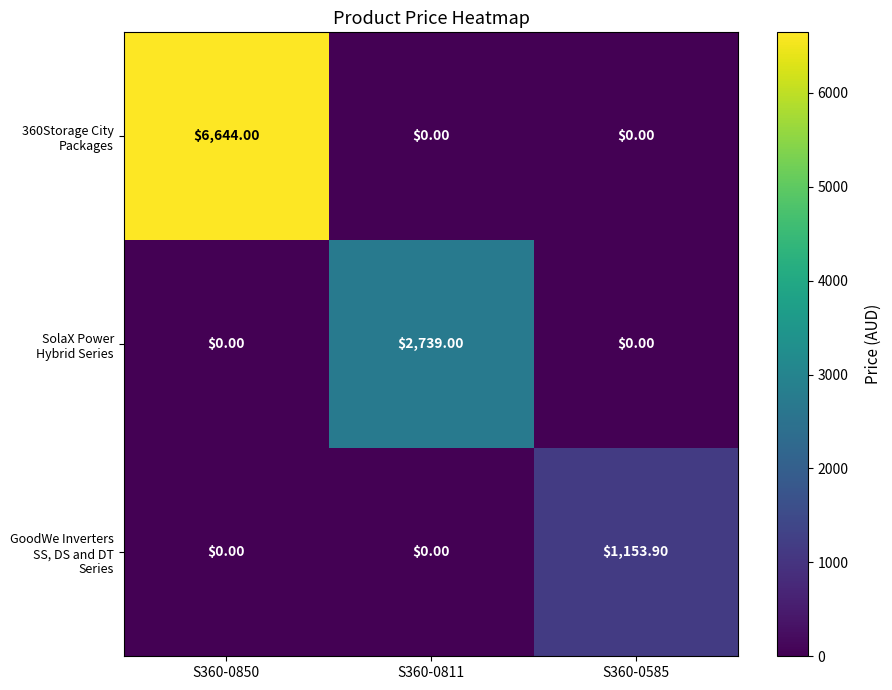

Which series has the largest total across all categories?

360Storage City Packages